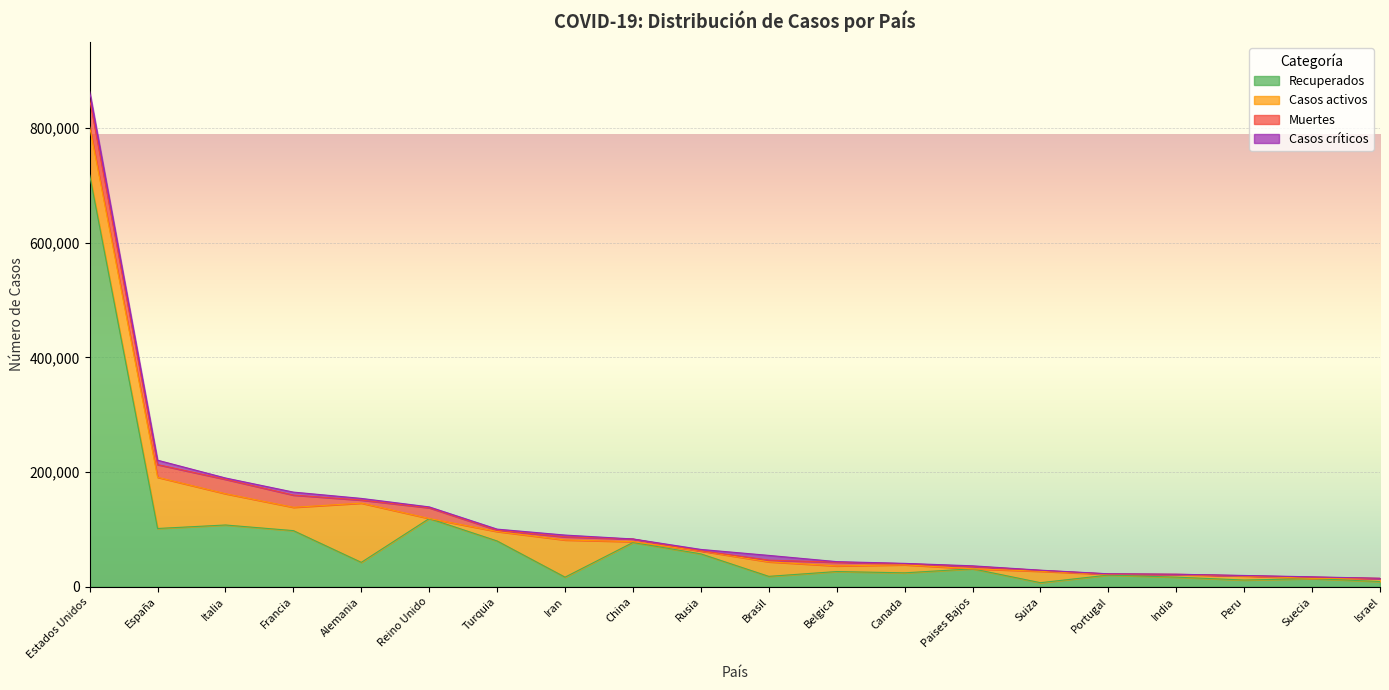

Where does the Recuperados series first go above 31302?

Estados Unidos